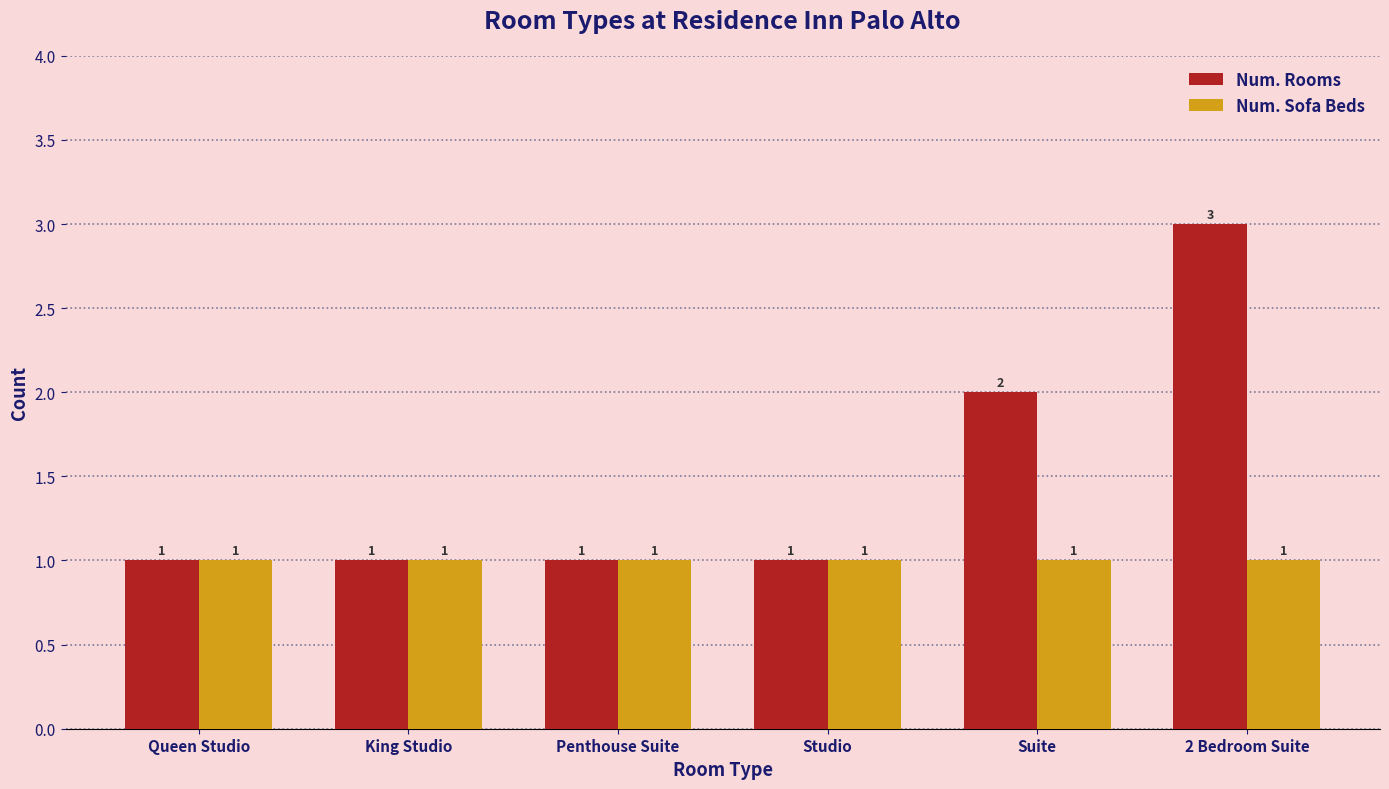

List the series in order of their overall mean, highest first.

Num. Rooms, Num. Sofa Beds